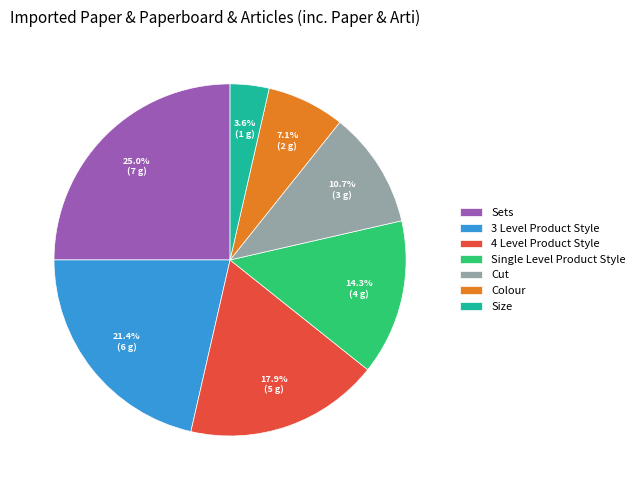

The Single Level Product Style slice represents 14% of the pie. True or false?

True